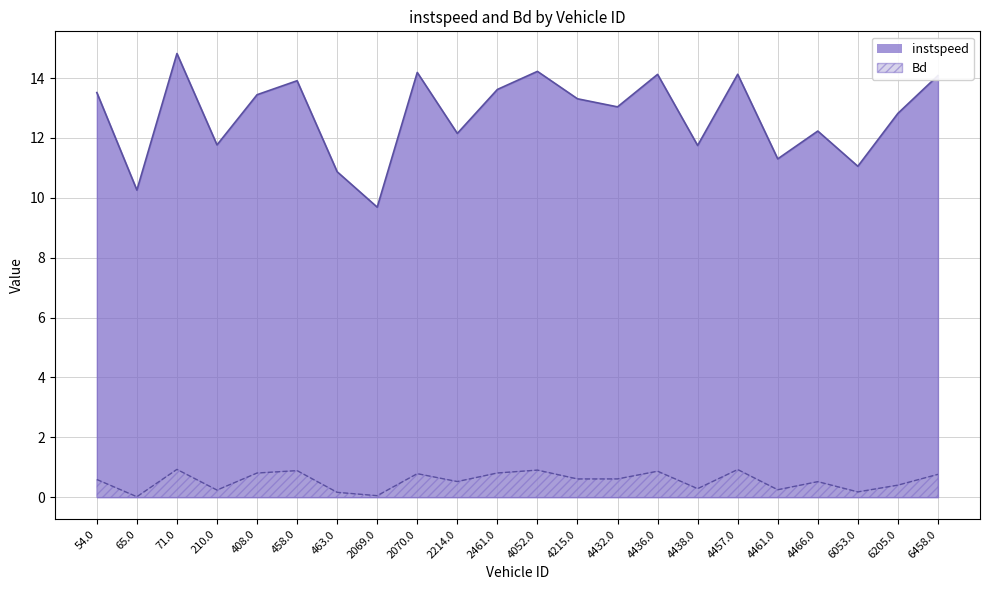

What is the difference between the highest and lowest values at 4466.0?

11.7